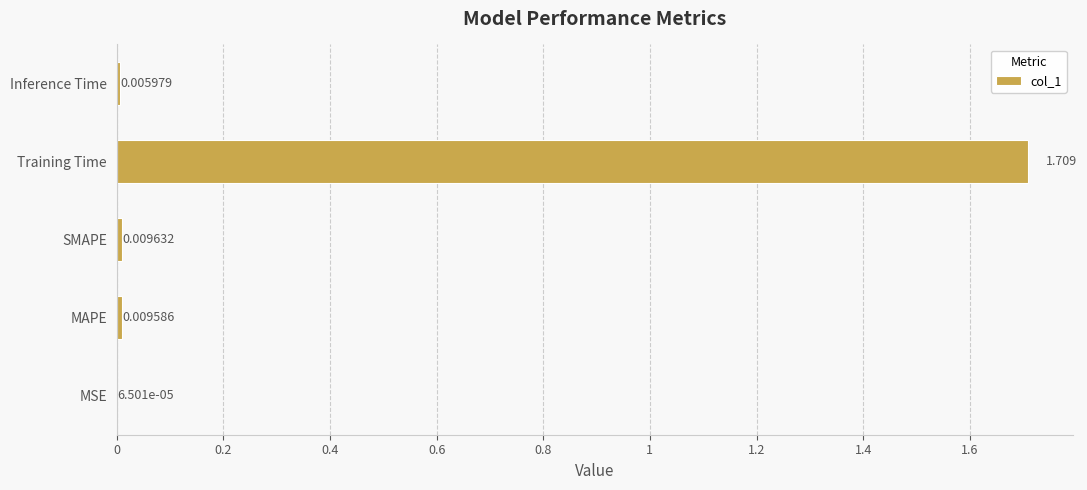

Which category has the highest value across all series?

Training Time